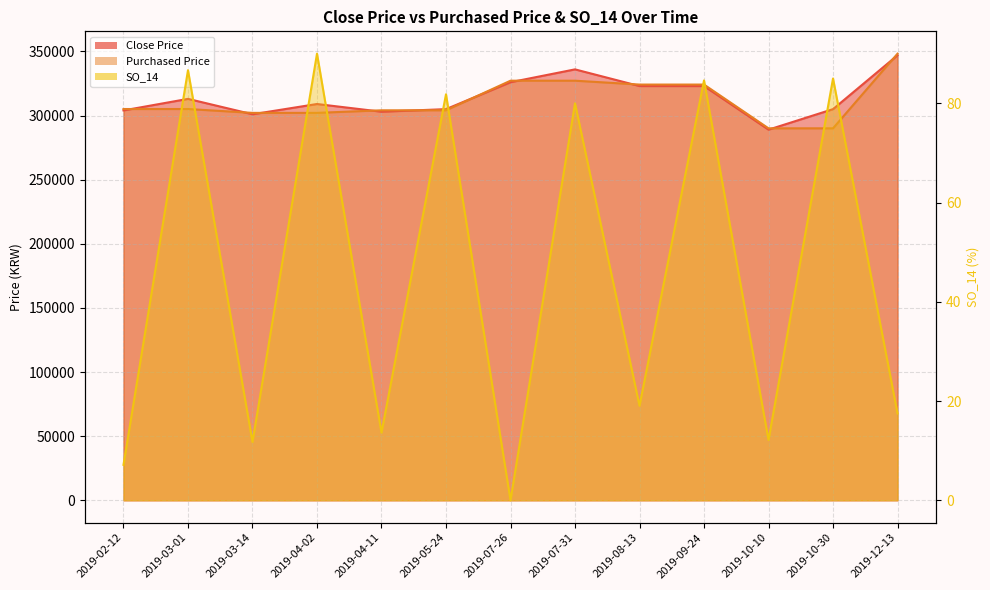

Between 2019-10-10 and 2019-03-14, which is larger?

2019-03-14